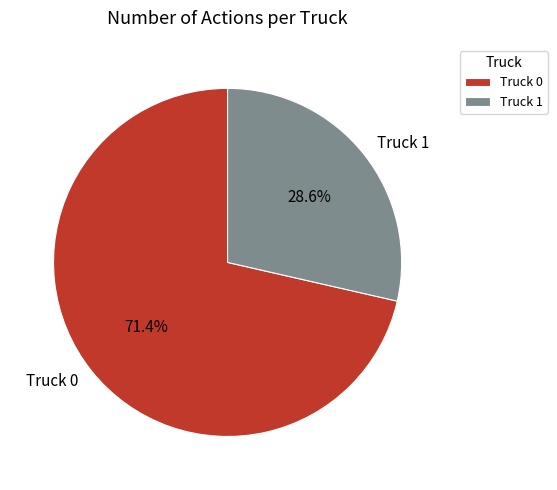

Which slice is the largest?

Truck 0